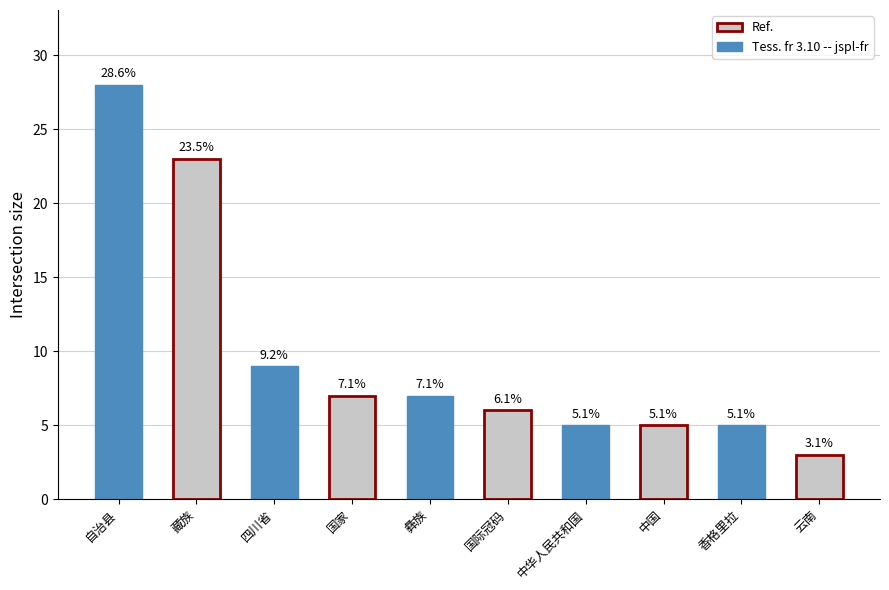

Are the bars grouped side by side (vs. stacked)?

No